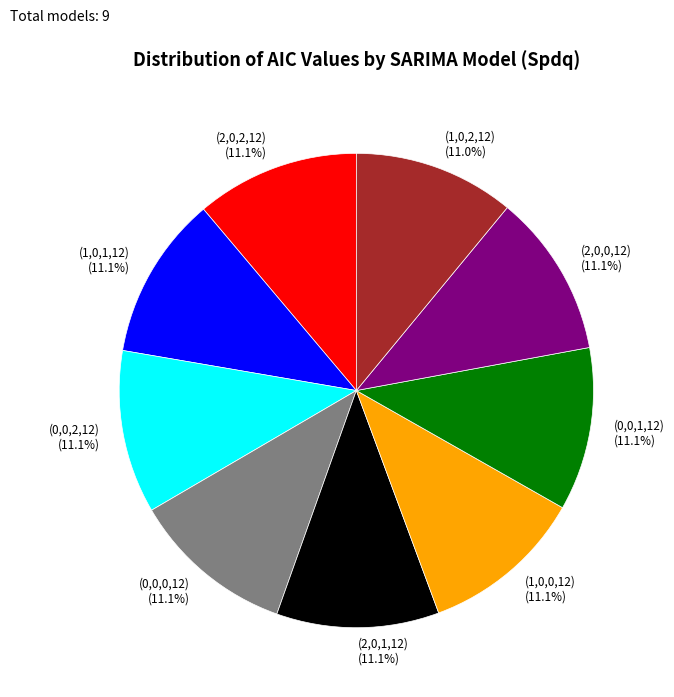

Is there any slice that represents more than half of the pie?

No